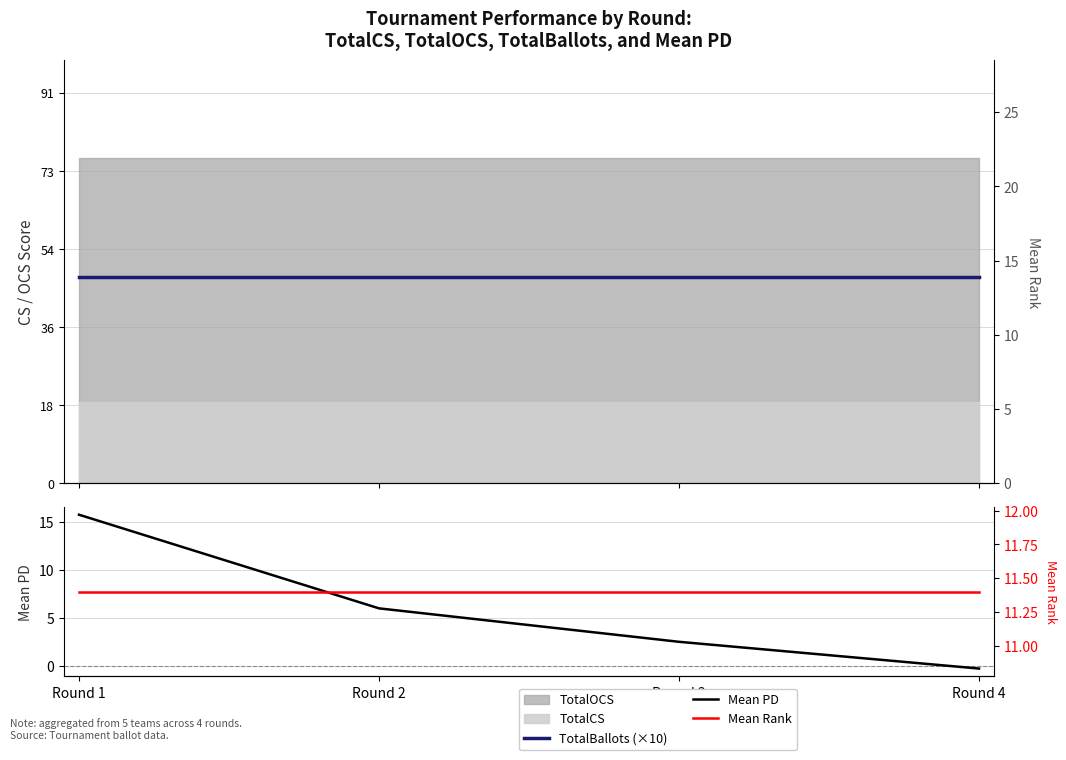

Which series changed the most between Round 1 and Round 4?

Mean PD